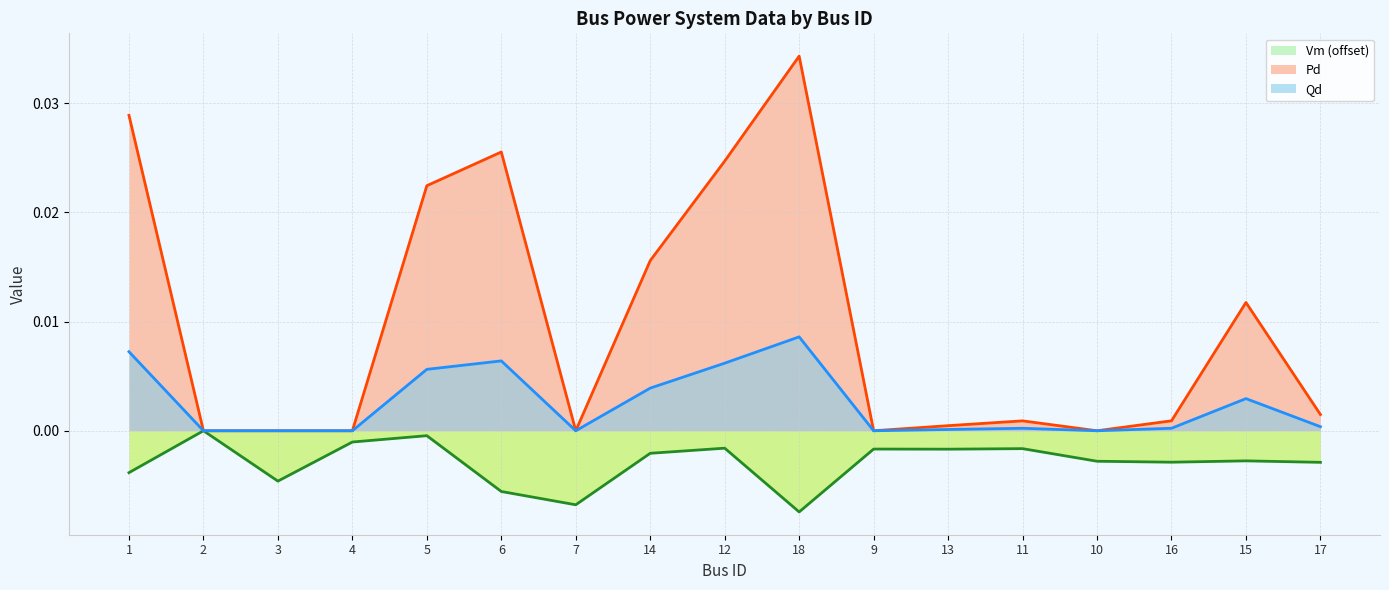

Which category has the highest value across all series?

18